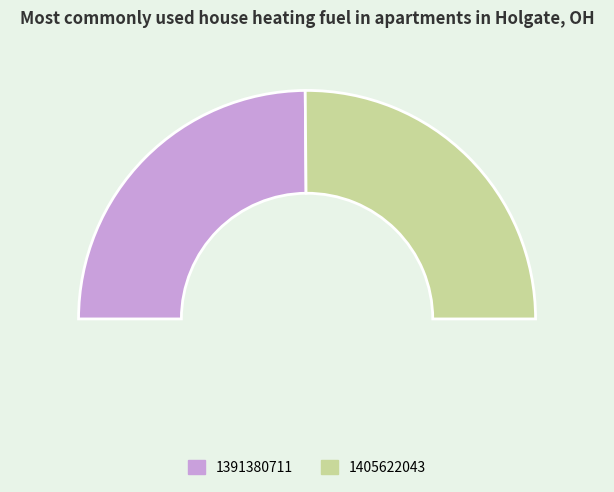

Count the number of slices in the pie.

2